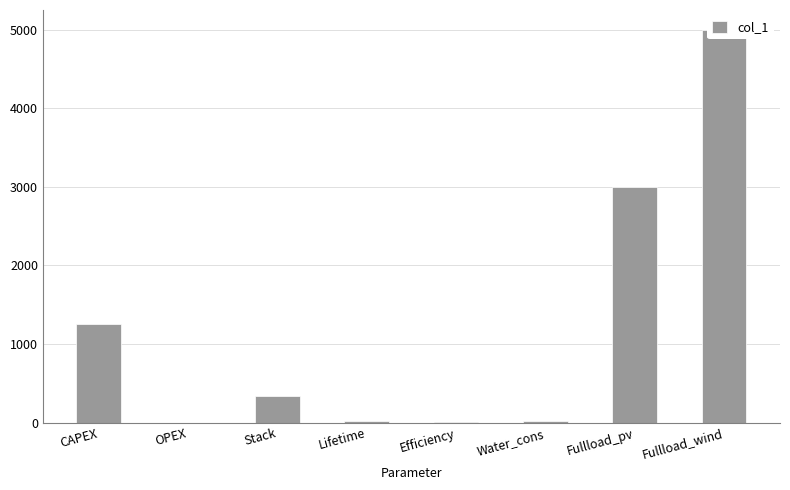

What is the difference between the values at Fullload_pv and Fullload_wind?

2000.0